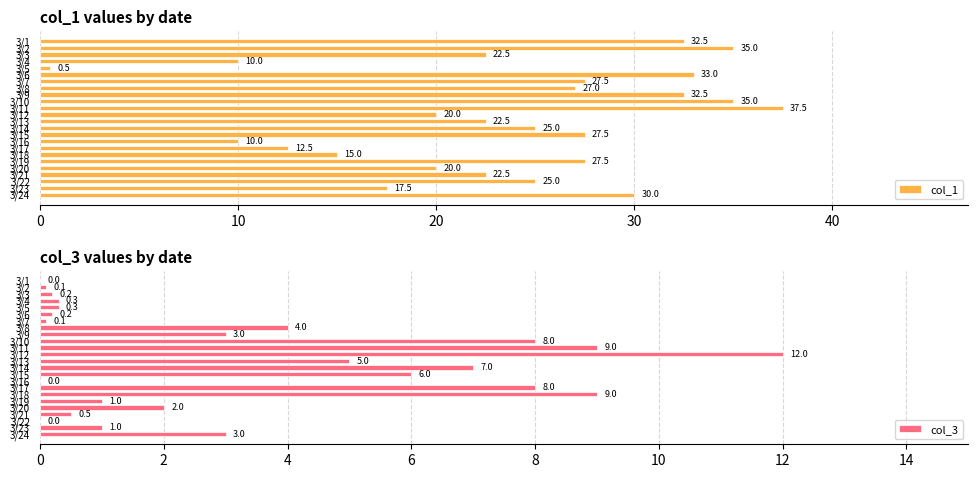

What is the difference between the maximum and minimum values in the col_1 series?

37.0